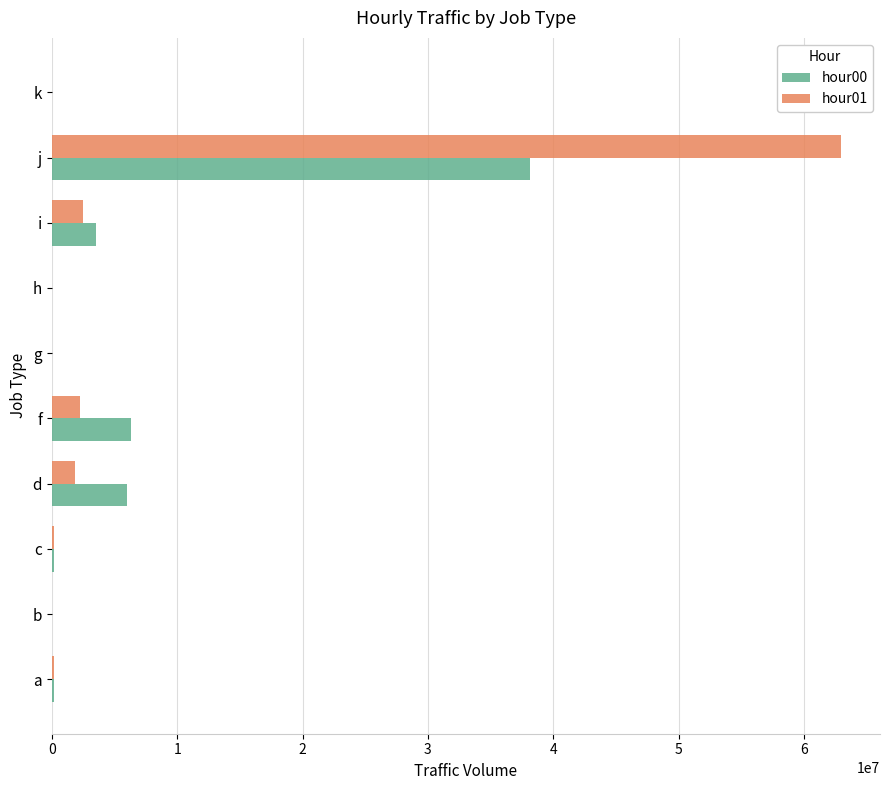

The hour00 series shows 38131284 at j. True or false?

True